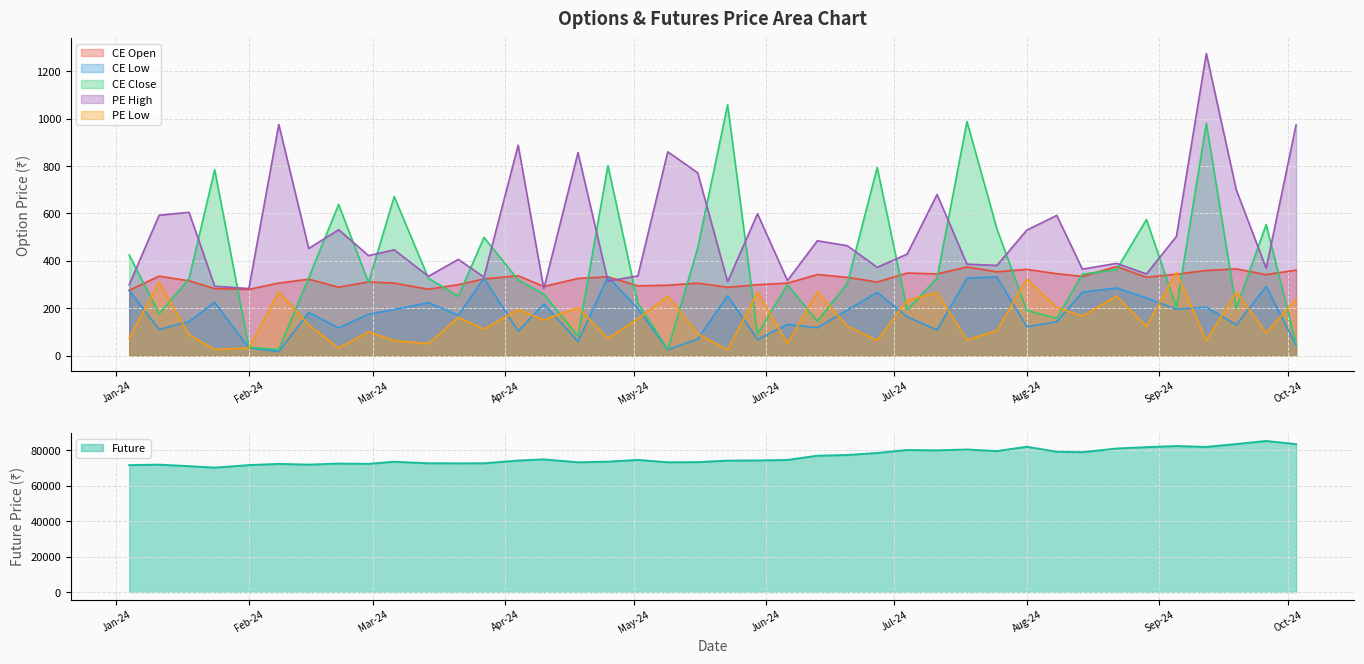

True or false: PE Low has a value of 269.2 at 2024-09-19.

True